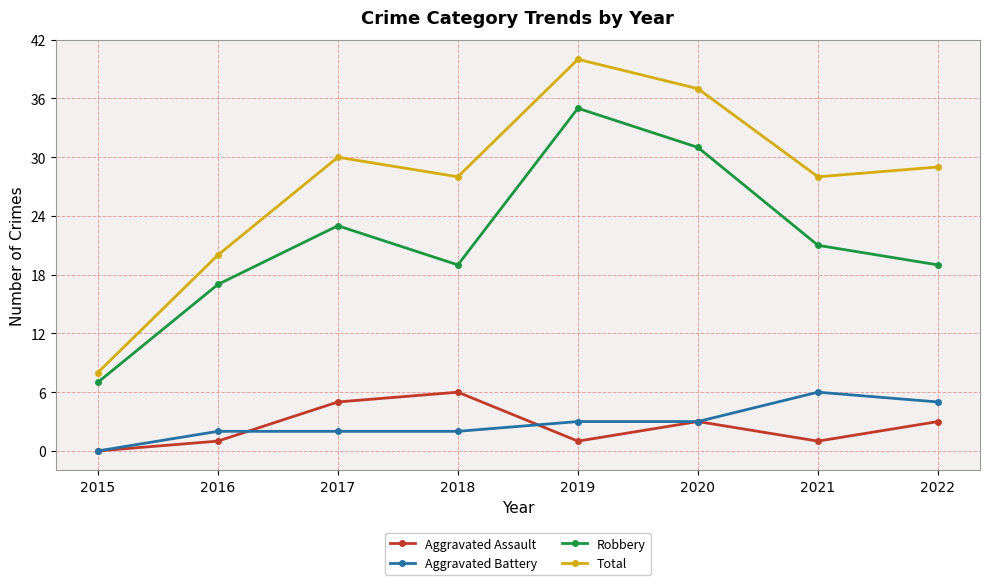

Which label corresponds to the smallest value in the chart?

2015